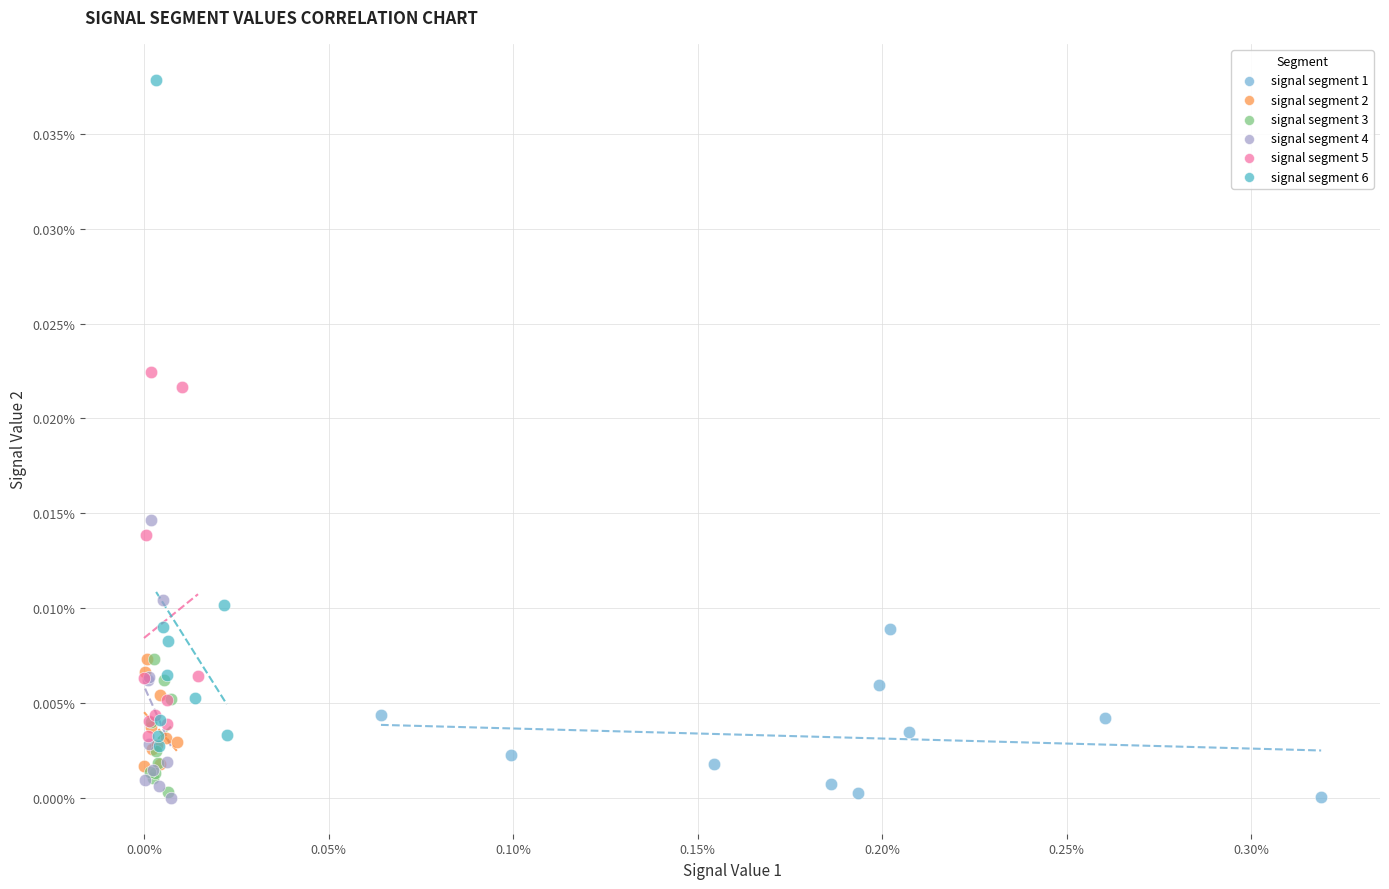

Which series contains the highest Y value?

signal segment 6